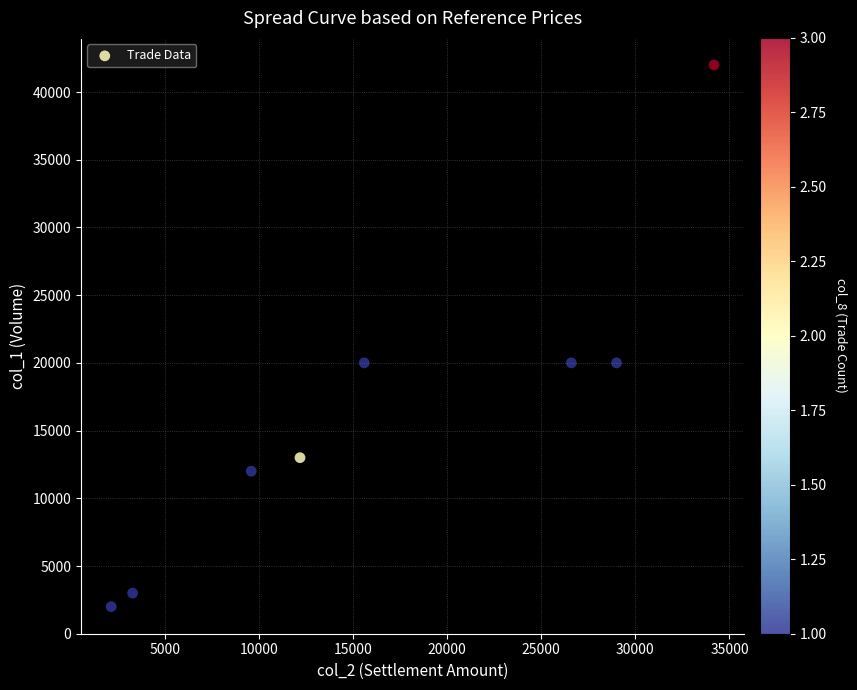

What is the range of Y values (max minus min)?

40000